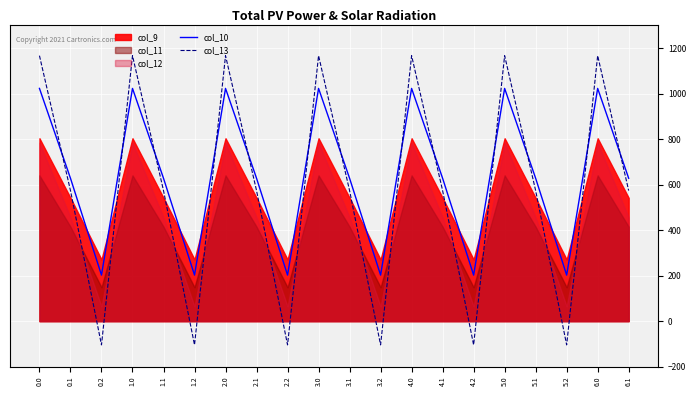

What is the label of the 2nd point from the right?

6.0